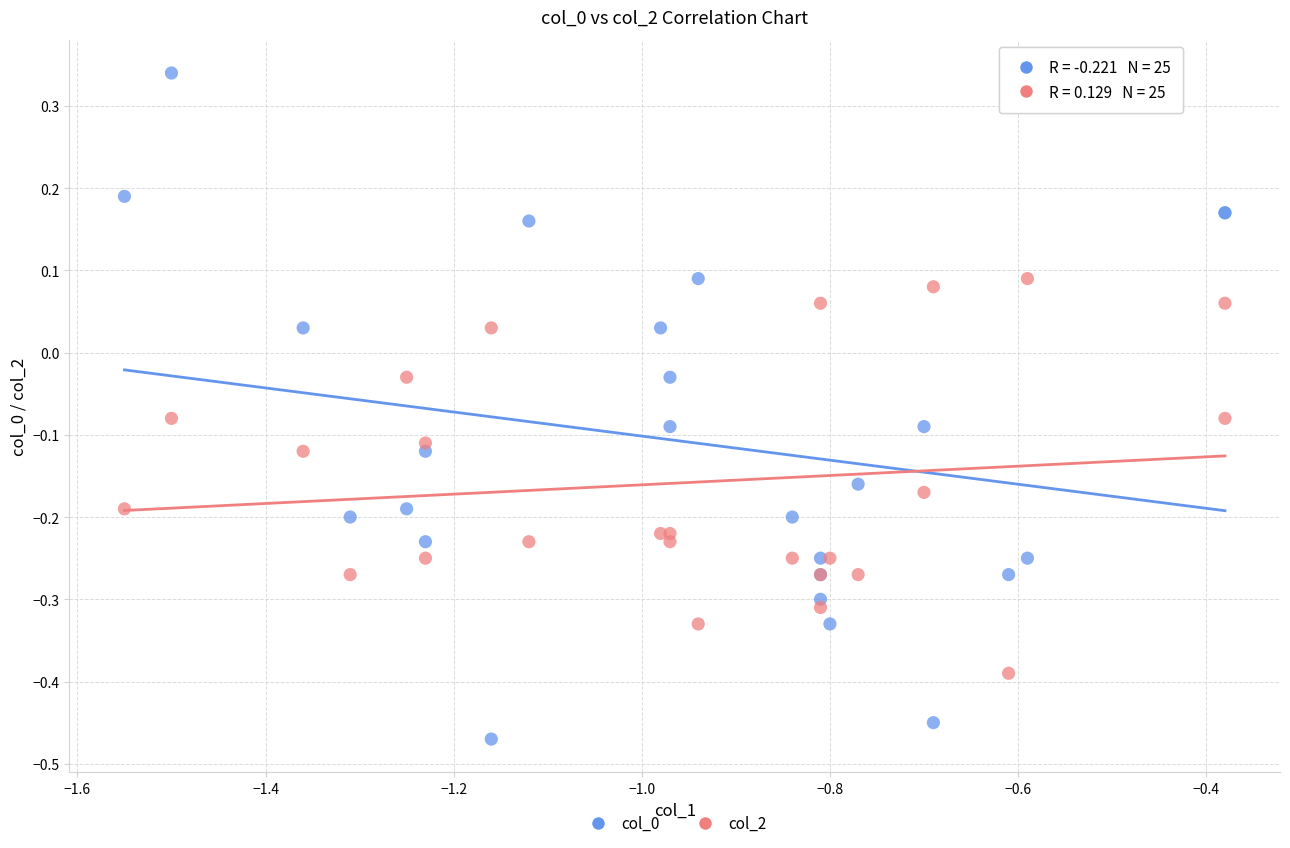

What is the X range (max minus min) for the scatter plot?

1.2